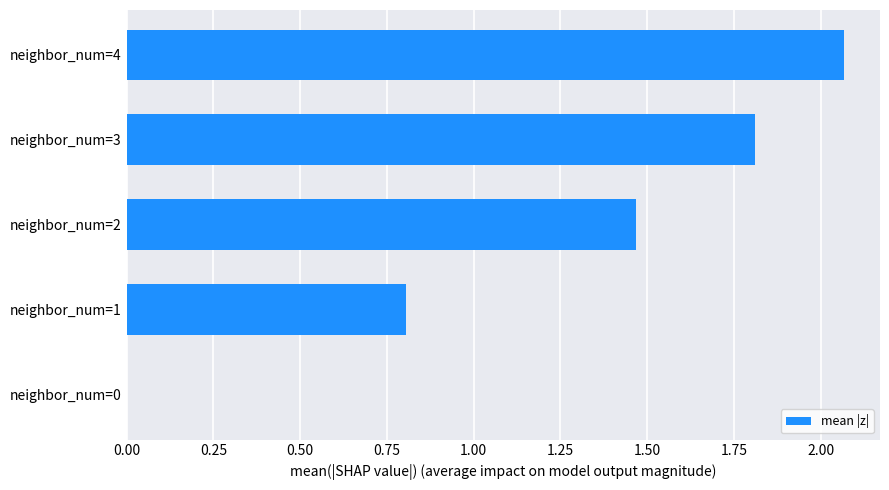

Is it true that the value at neighbor_num=0 is 0.0?

True